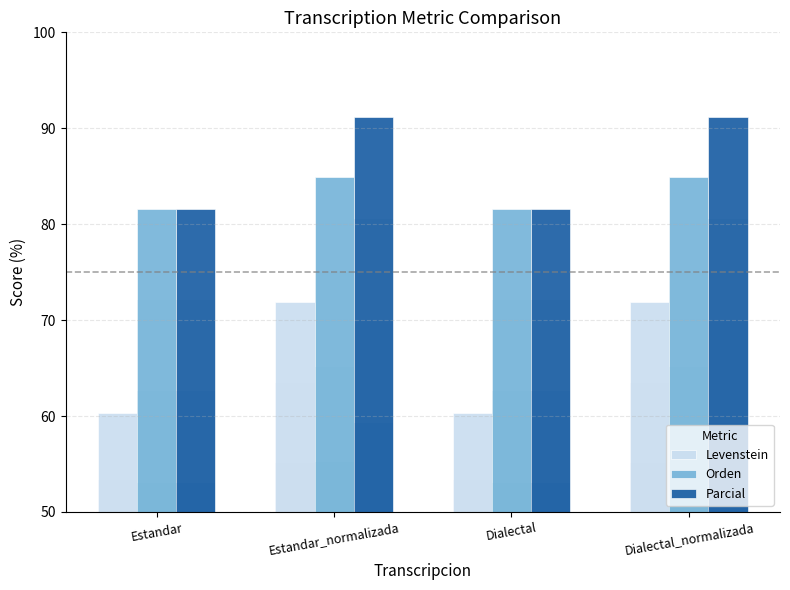

Rank the categories by Orden value from highest to lowest.

Estandar_normalizada, Dialectal_normalizada, Estandar, Dialectal